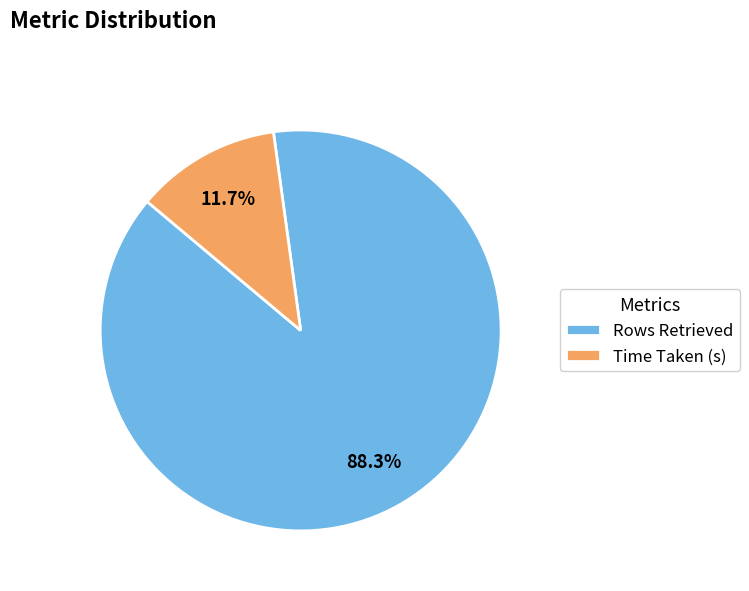

To the nearest percent, what is the difference between the largest and smallest slice percentages?

77%